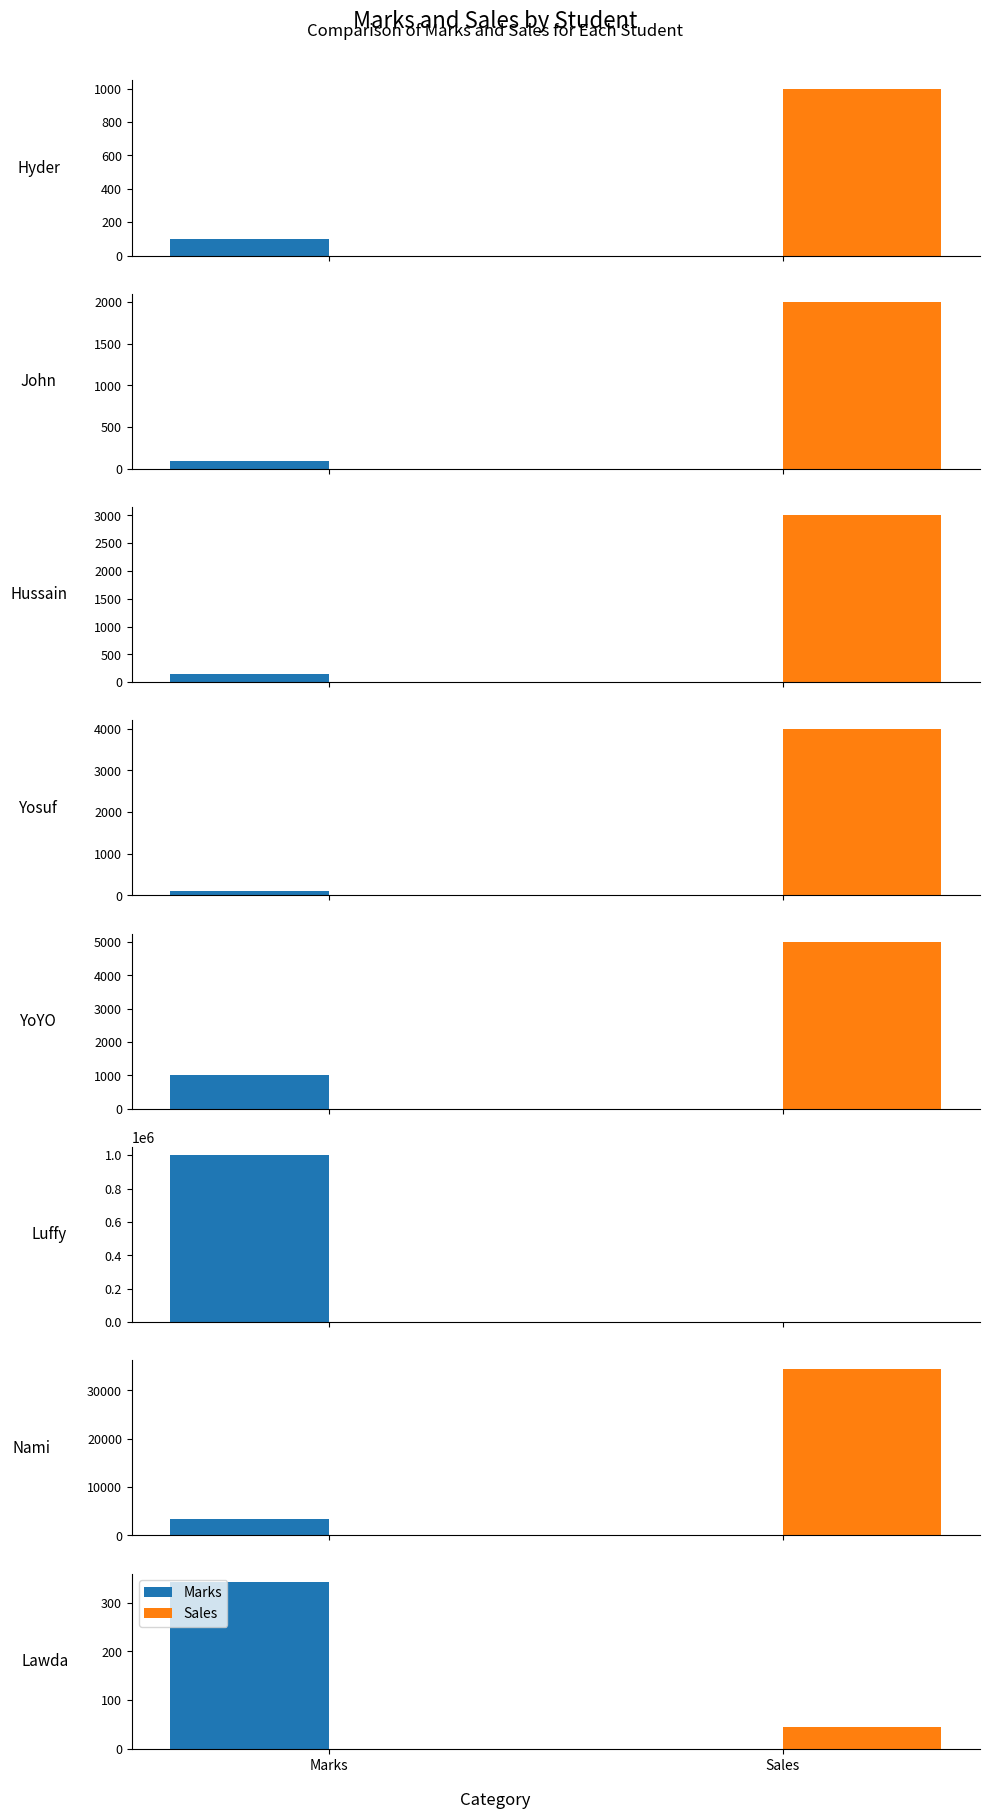

The value of Sales at Sales is 27. True or false?

False